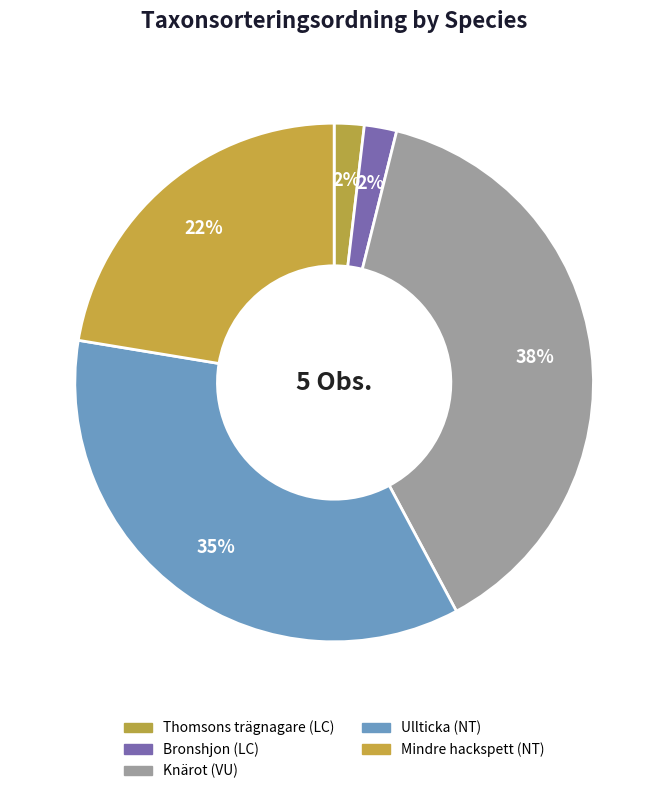

To the nearest percent, what is the combined percentage of Bronshjon and Thomsons trägnagare?

4%